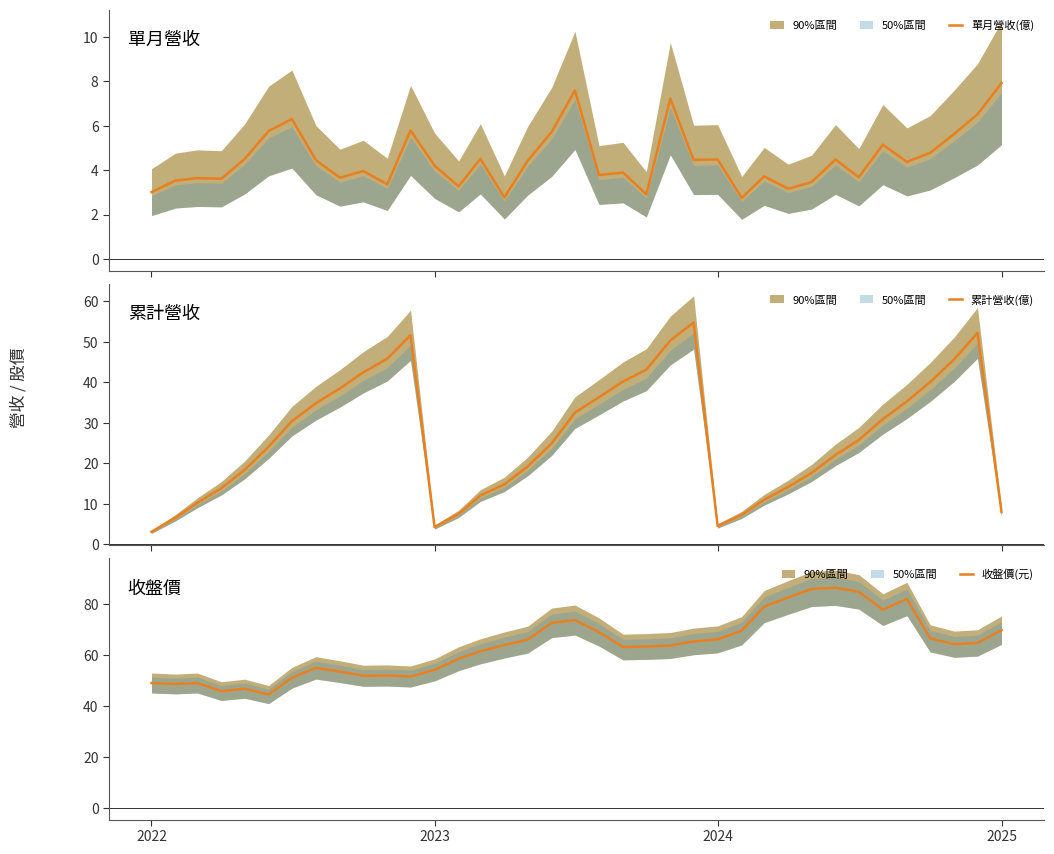

How many data points in 單月營收(億) are above 4?

20